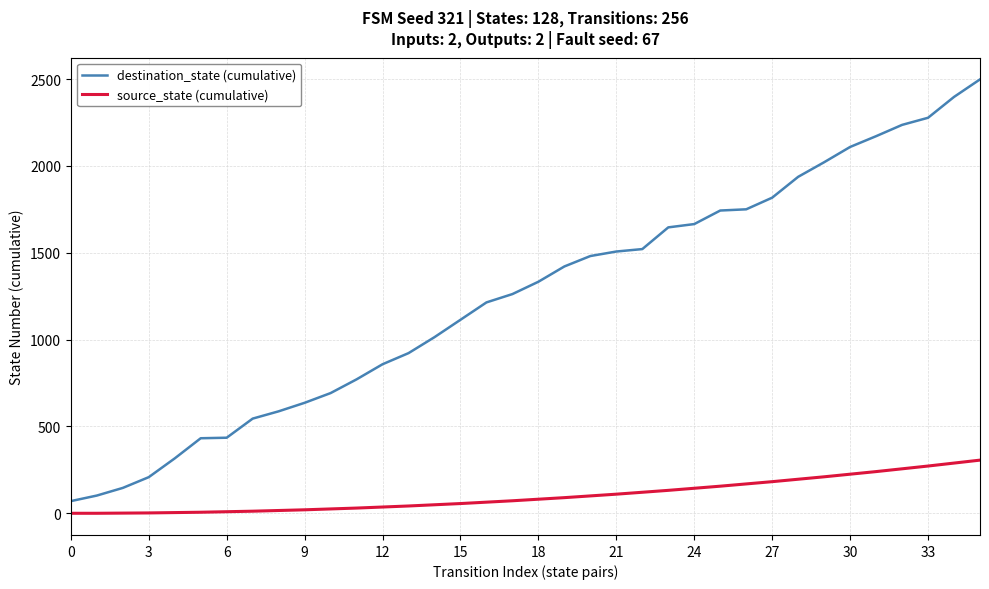

Which series has the largest total across all categories?

destination_state (cumulative)